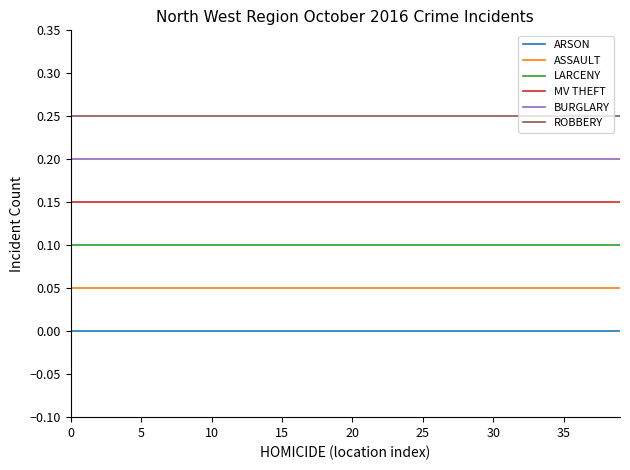

Is this an area chart (filled region under the line)?

No